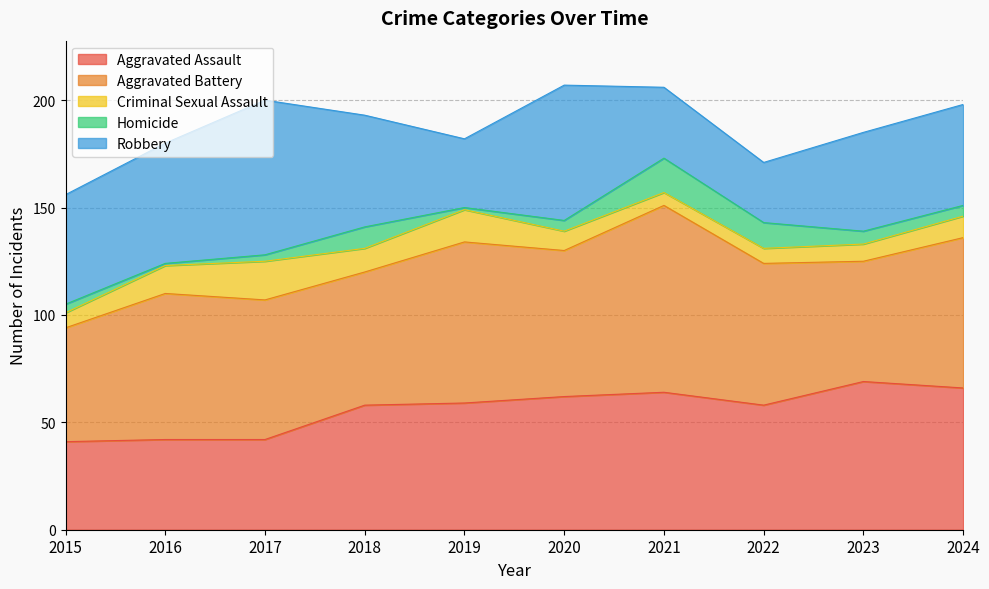

How many data points does each series have?

10